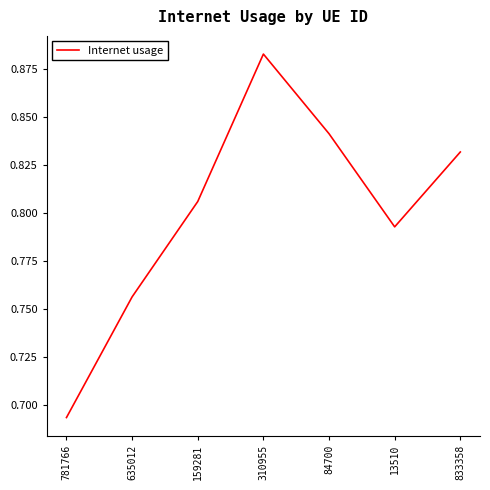

Does the chart have visible grid lines?

No